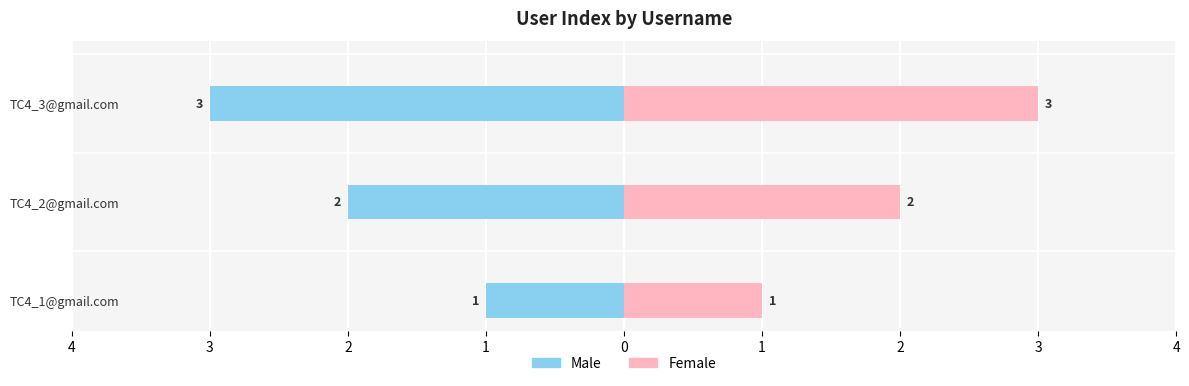

Rank the series by their maximum value, from highest to lowest.

Female, Male